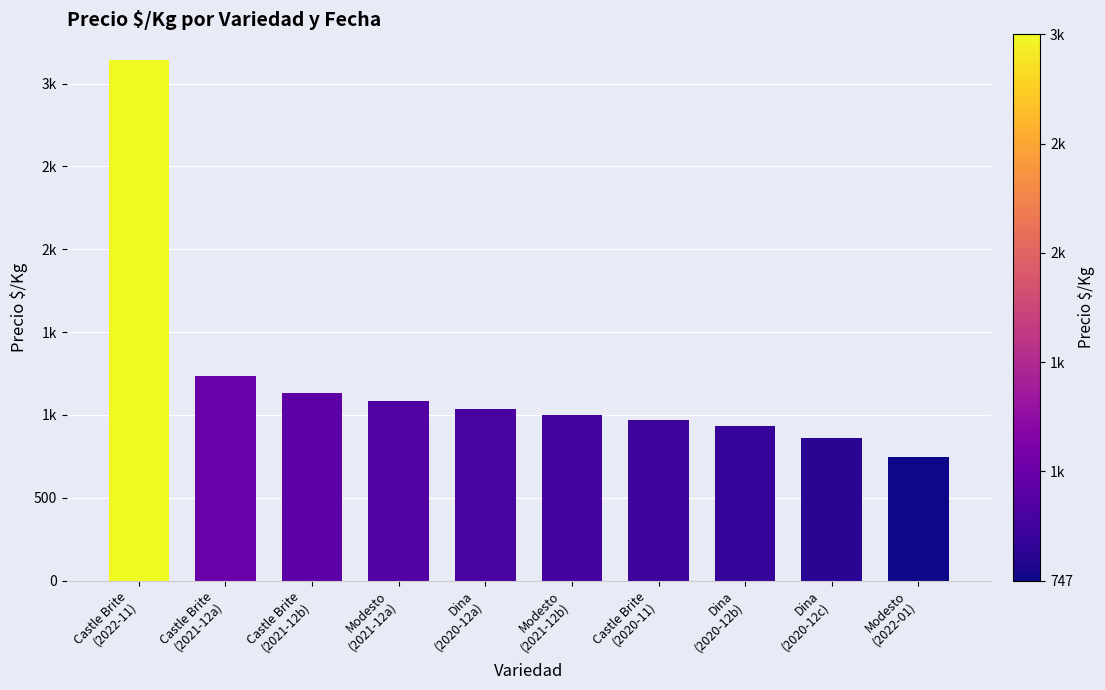

True or false: the data shows 1233 at Castle Brite
(2021-12a).

True